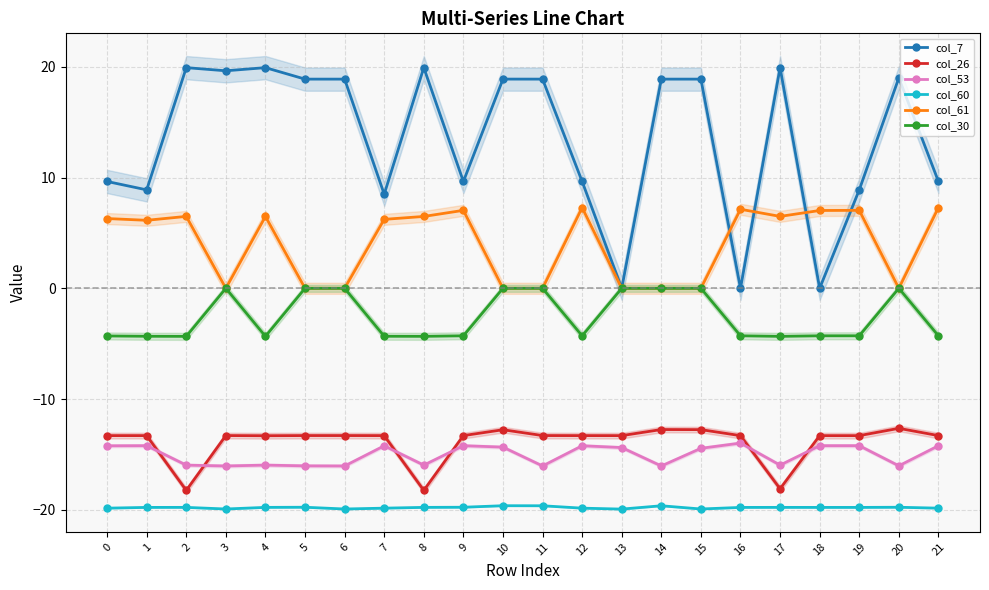

What is the average value of the col_26 series?

-13.9